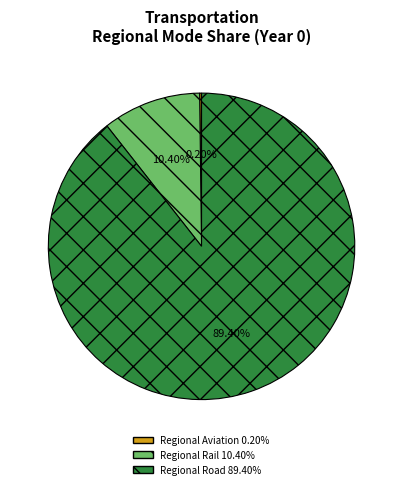

To the nearest percent, what is the difference between the largest and smallest slice percentages?

89%